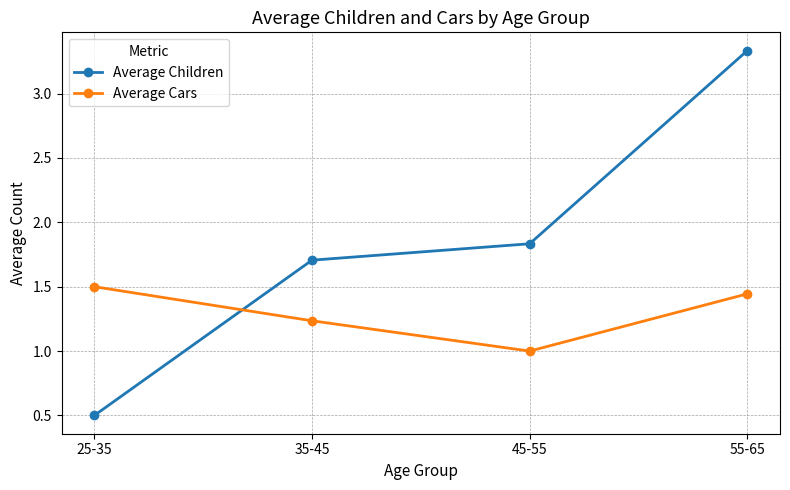

Between which two adjacent categories do Average Cars and Average Children first intersect?

25-35 and 35-45